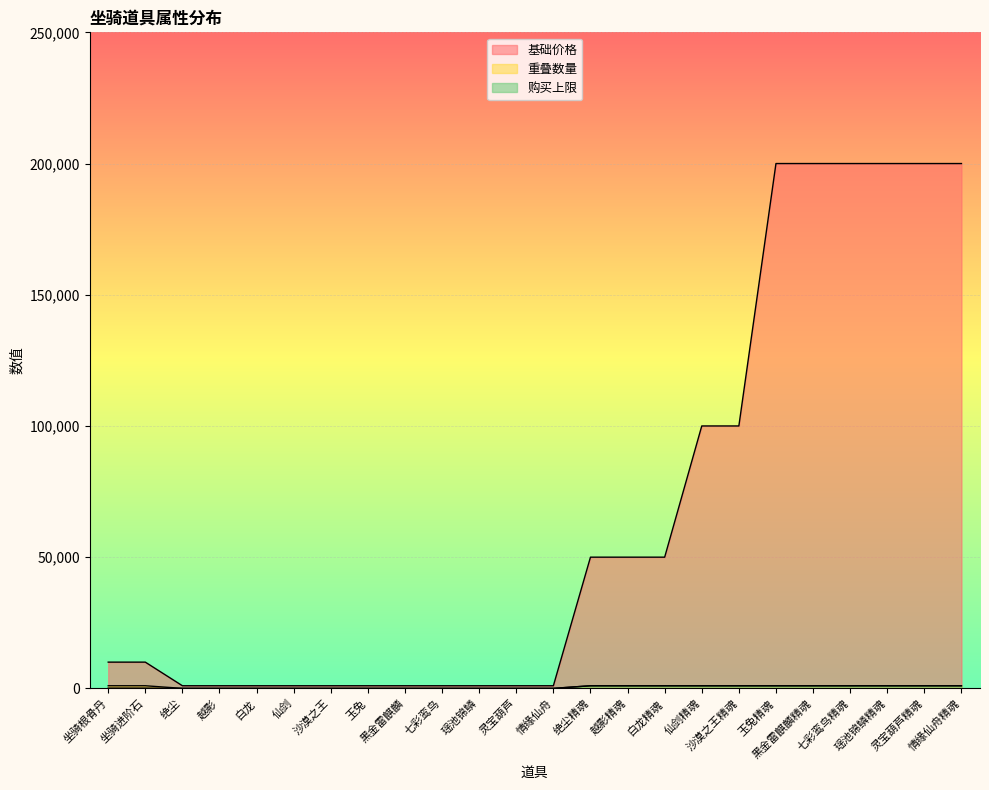

What is the difference between the maximum and second lowest values in the 购买上限 series?

998